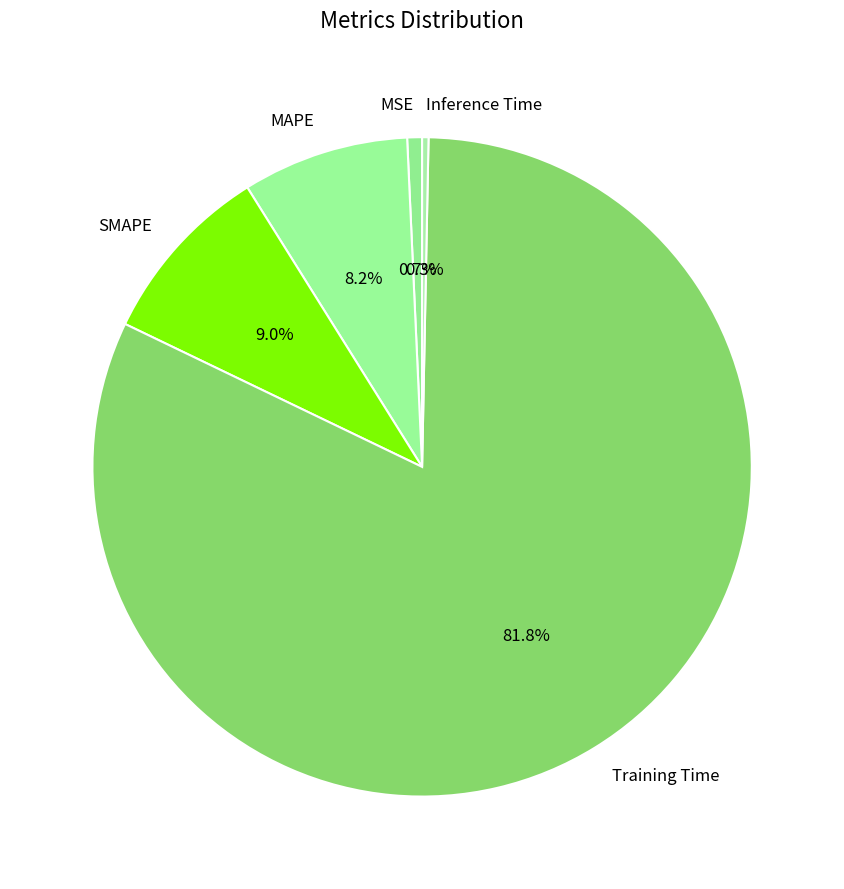

Do SMAPE and MSE together represent more than half of the pie?

No